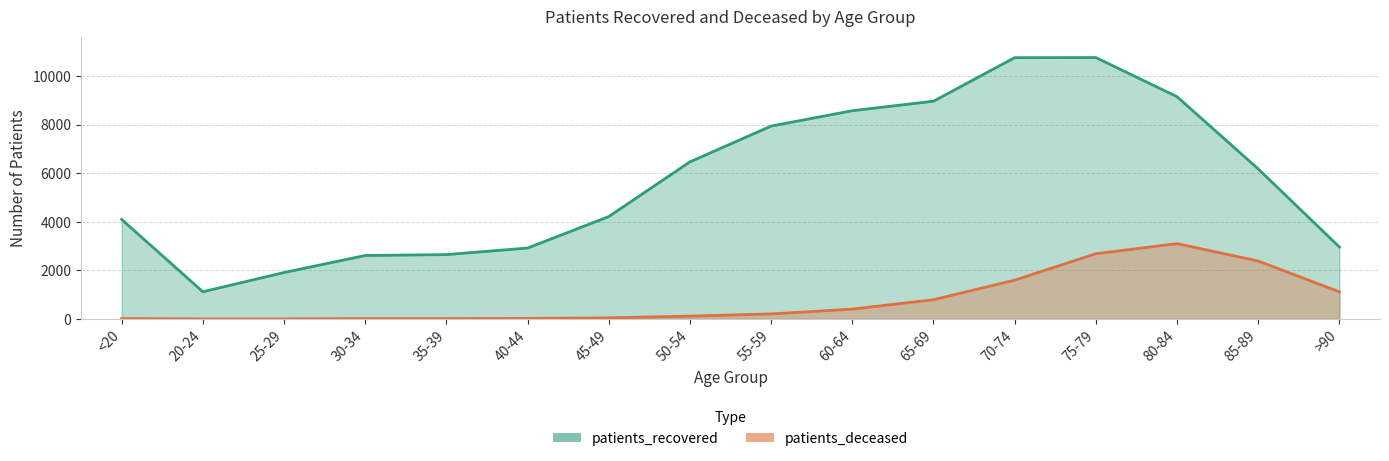

What are all the series names shown in the legend?

patients_recovered, patients_deceased